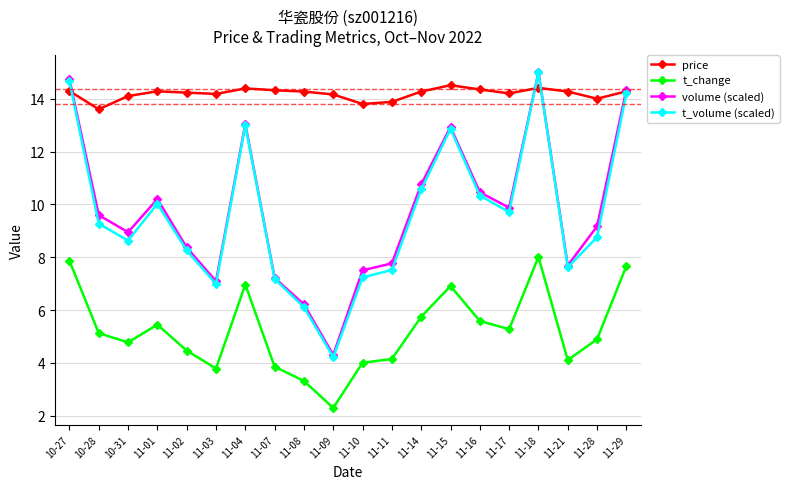

At which label does t_volume (scaled) first exceed 9?

10-27